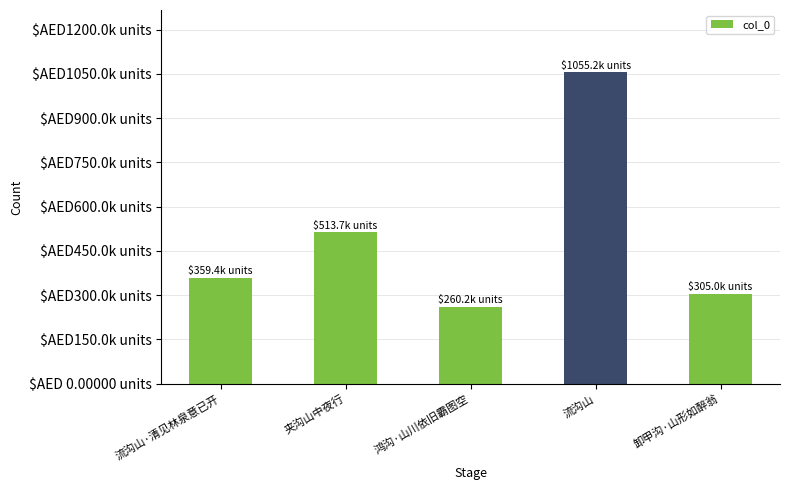

What value does the data have at 卸甲沟·山形如醉翁, to the nearest 50?

305000